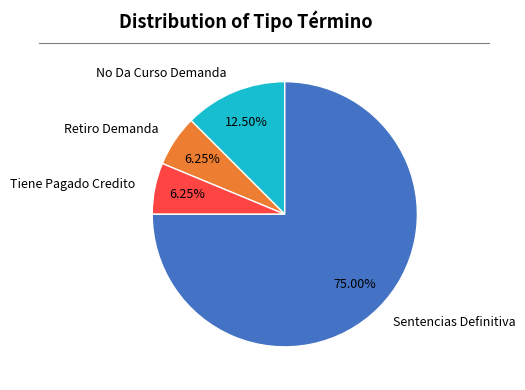

To the nearest percent, what percentage of the pie is Sentencias Definitiva?

75%